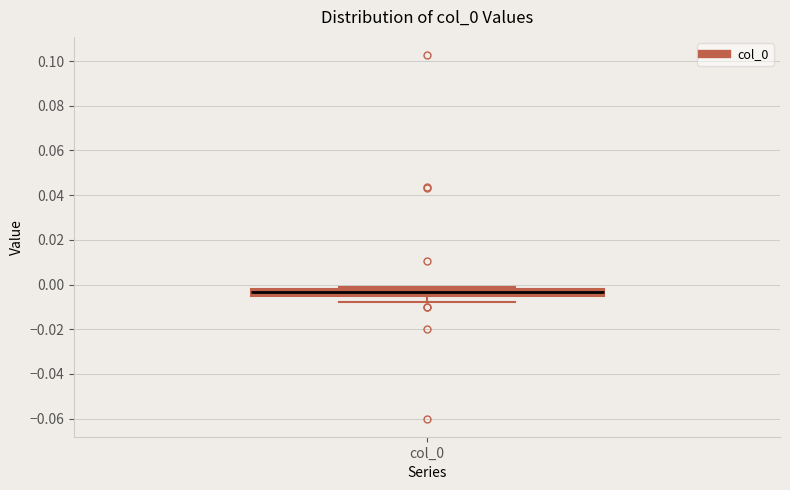

Read this box plot against the y-axis: the position of the median line, the range covered by the box, and the ends of both whiskers. The values are not printed on the chart, so give them approximately, as read against the axis.

median -0.004 (inside the box), box -0.004 to -0.002, whiskers -0.008 to 0.000